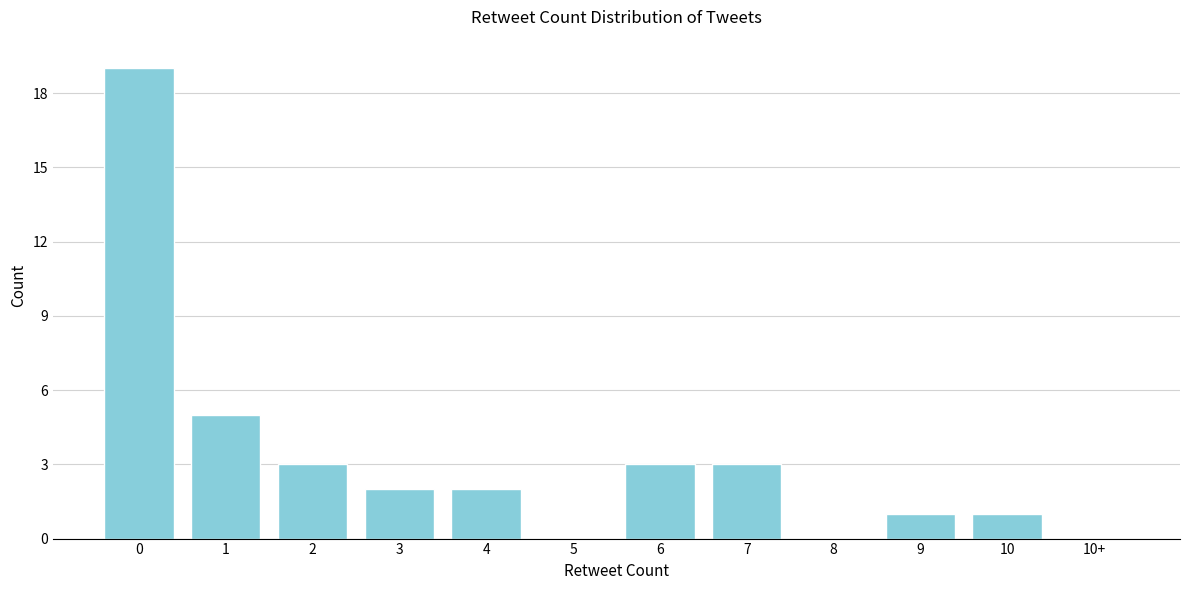

Reading right to left, what are all the values shown in this chart?

10+=0	10=1	9=1	8=0	7=3	6=3	5=0	4=2	3=2	2=3	1=5	0=19